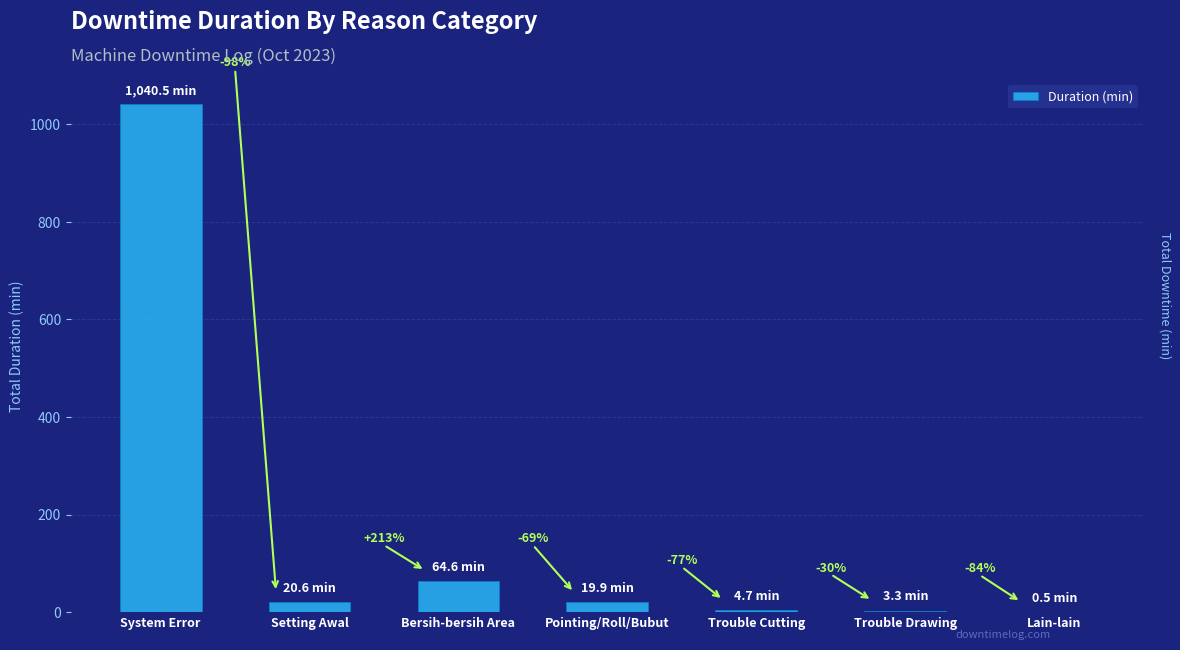

What value does the data have at Trouble Cutting?

4.7